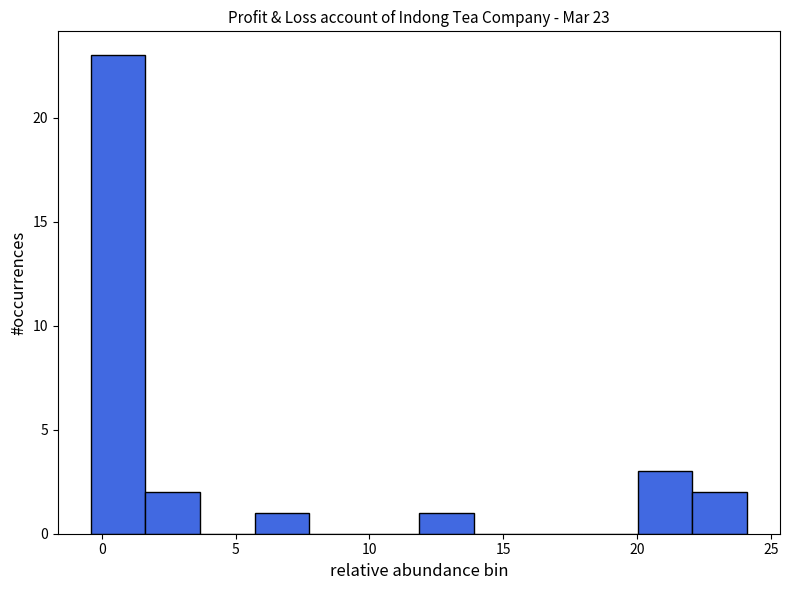

Over which range of the x-axis is the bar tallest?

-0.5 to 1.5